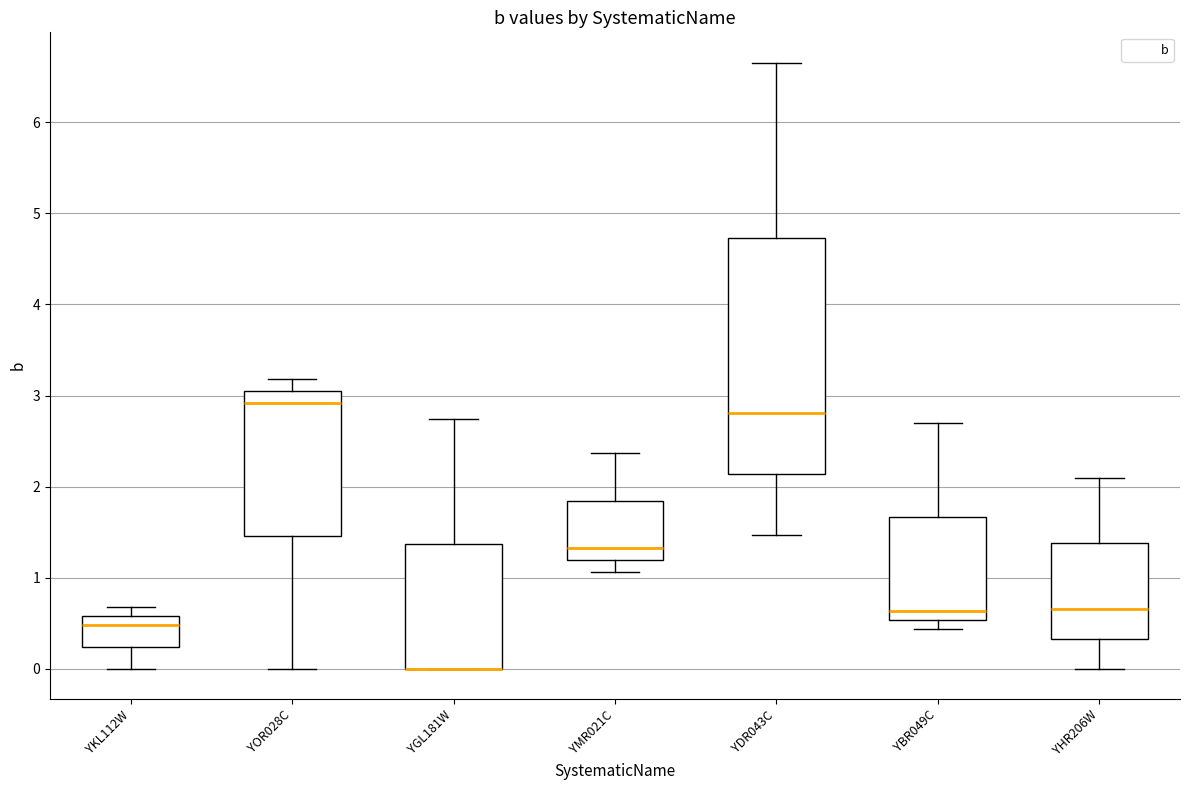

Reading left to right, read every box against the y-axis: the position of its median line, the range the box covers, and the ends of its whiskers. The values are not printed on the chart, so give them approximately, as read against the axis.

YKL112W: median 0.5, box 0.2 to 0.6, whiskers 0.0 to 0.7
YOR028C: median 2.9, box 1.5 to 3.0, whiskers 0.0 to 3.2
YGL181W: median 0.0 (drawn on the box's lower edge), box 0.0 to 1.4, whiskers 0.0 to 2.7
YMR021C: median 1.3, box 1.2 to 1.8, whiskers 1.1 to 2.4
YDR043C: median 2.8, box 2.1 to 4.7, whiskers 1.5 to 6.7
YBR049C: median 0.6, box 0.5 to 1.7, whiskers 0.4 to 2.7
YHR206W: median 0.7, box 0.3 to 1.4, whiskers 0.0 to 2.1